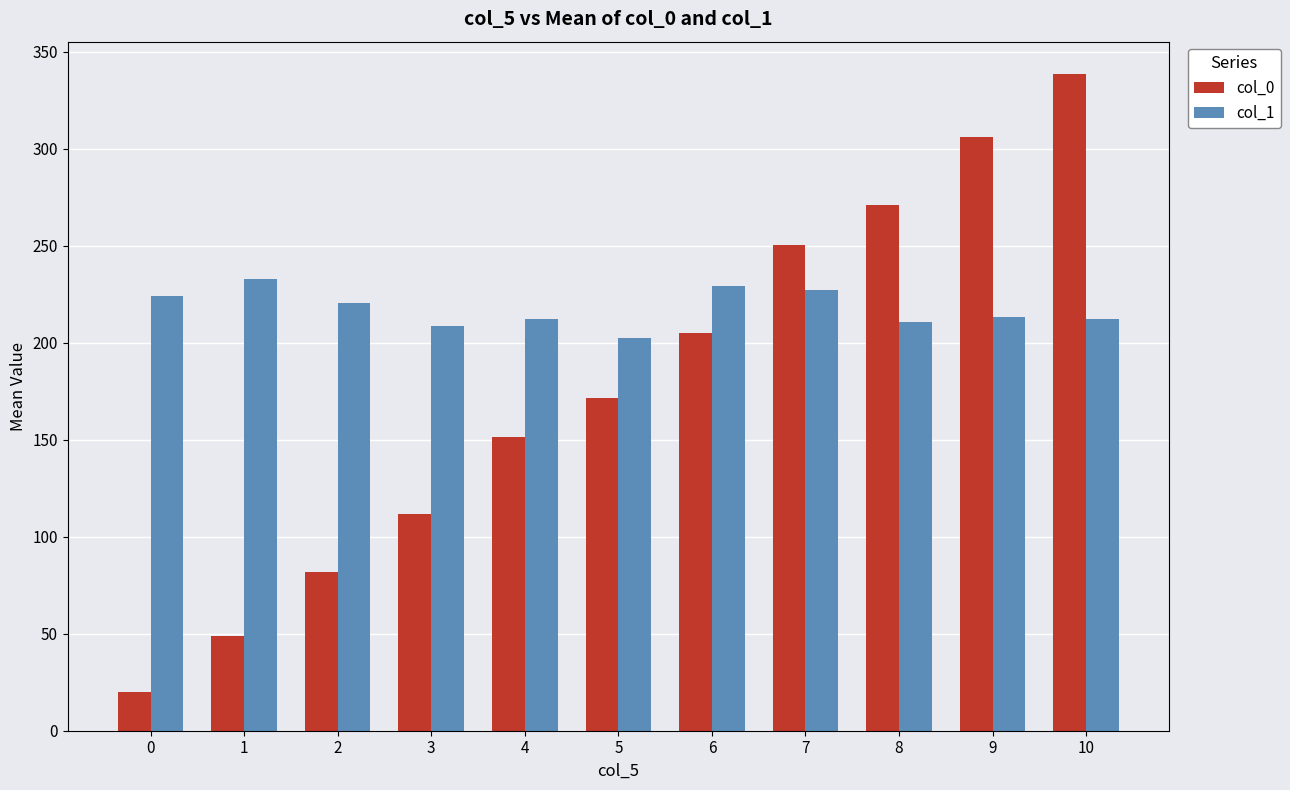

Is the value of col_0 at 8 greater than the value of col_1 at 3?

Yes